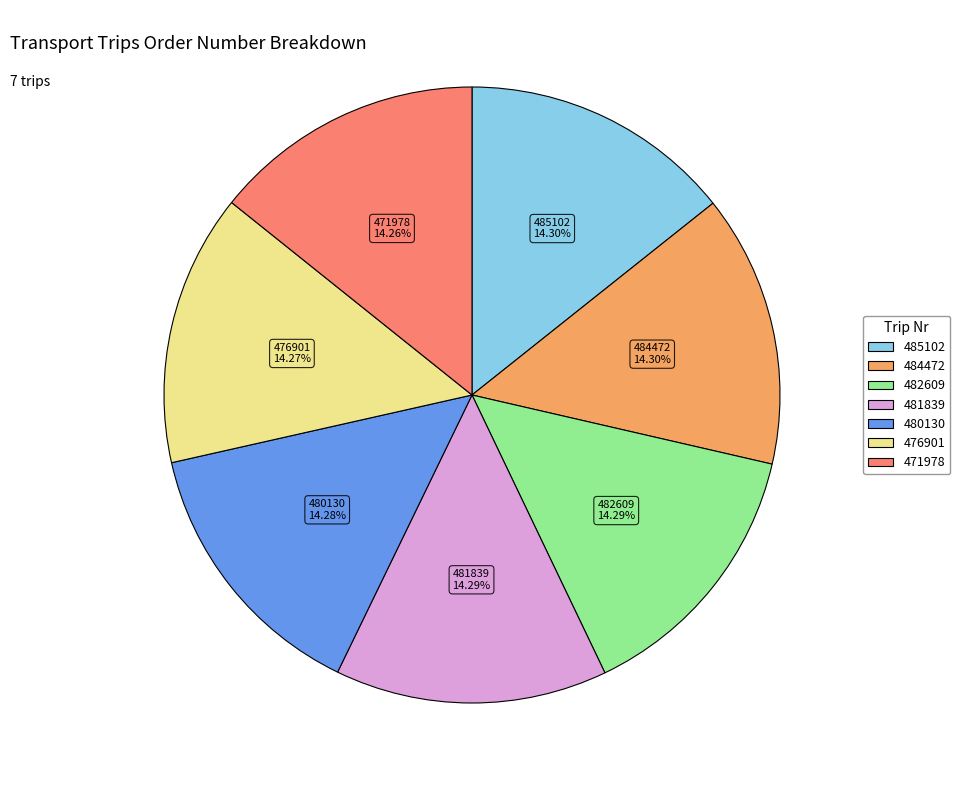

Do 482609 and 476901 together represent more than half of the pie?

No